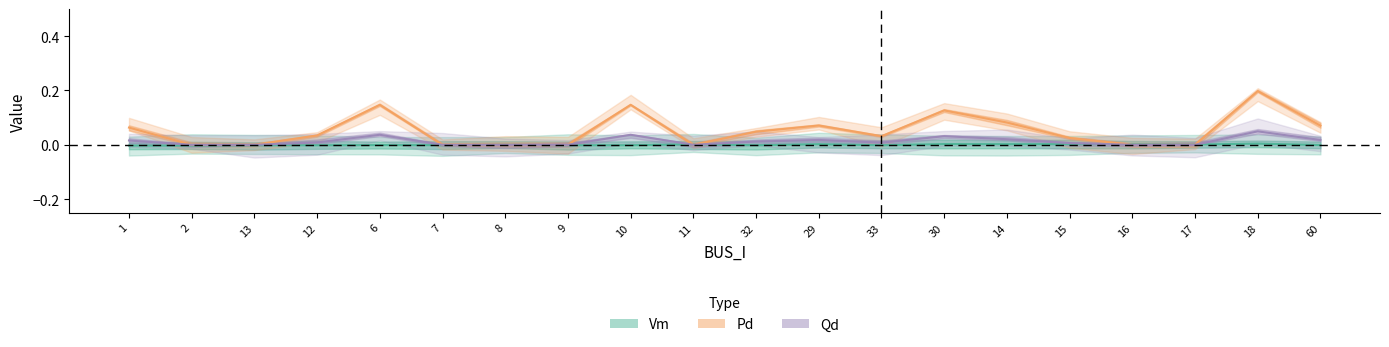

True or false: Pd and Vm cross at least once.

True